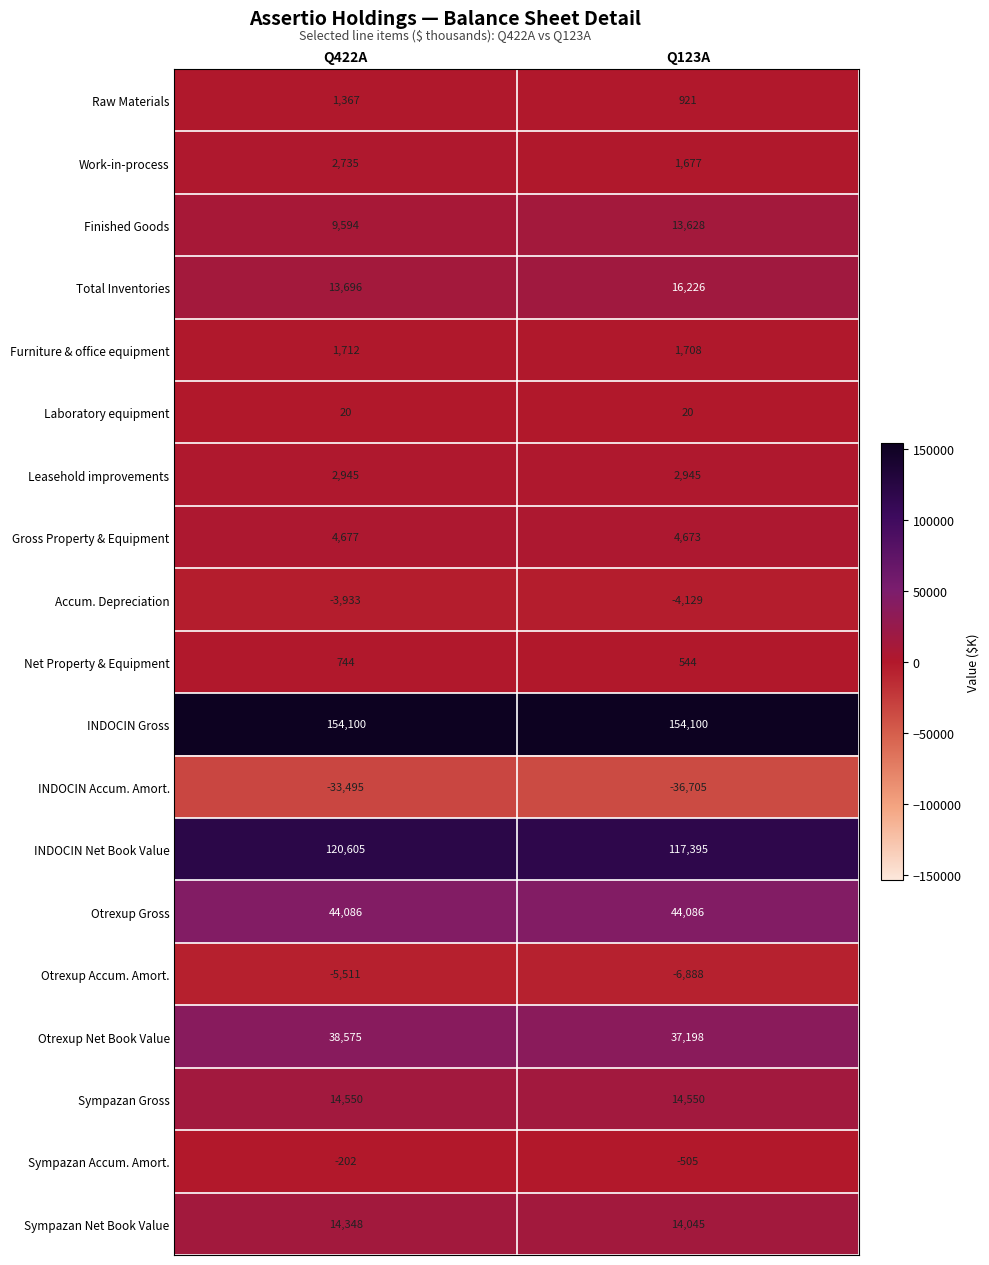

Which series has the largest total across all categories?

INDOCIN Gross